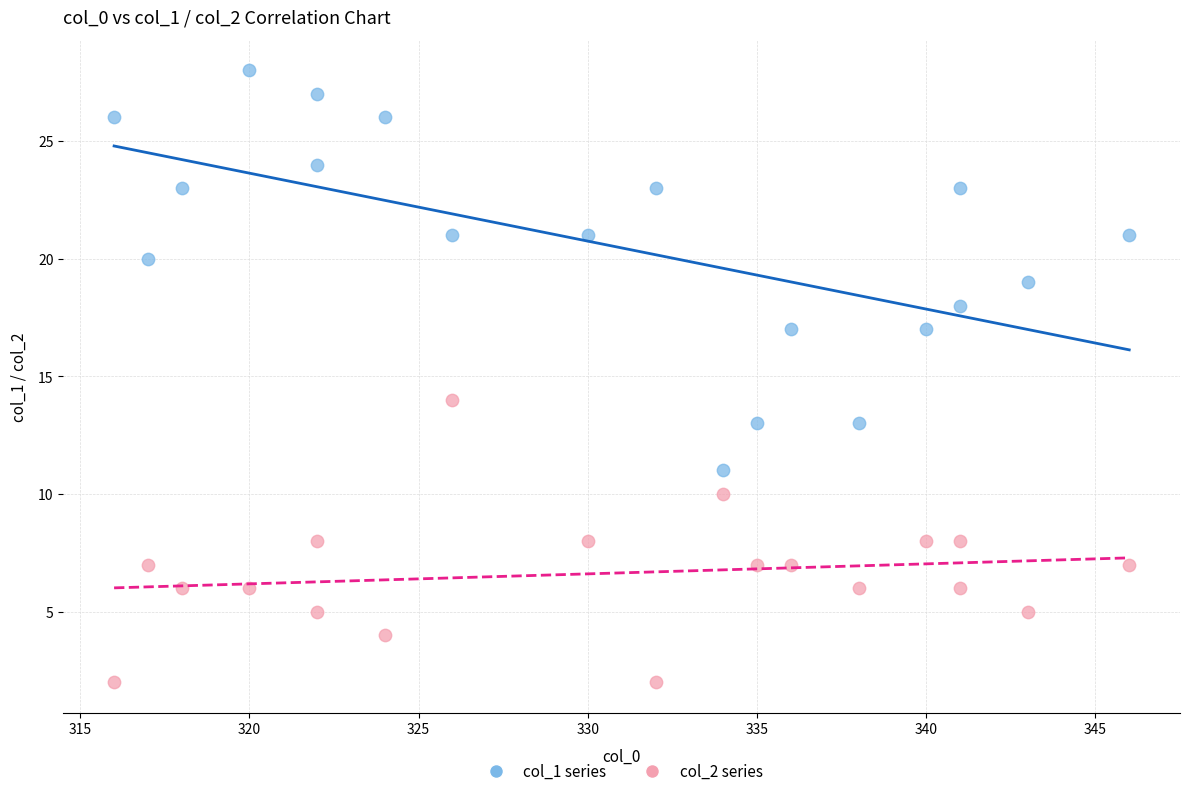

Across all series, what Y value is closest to 15?

14